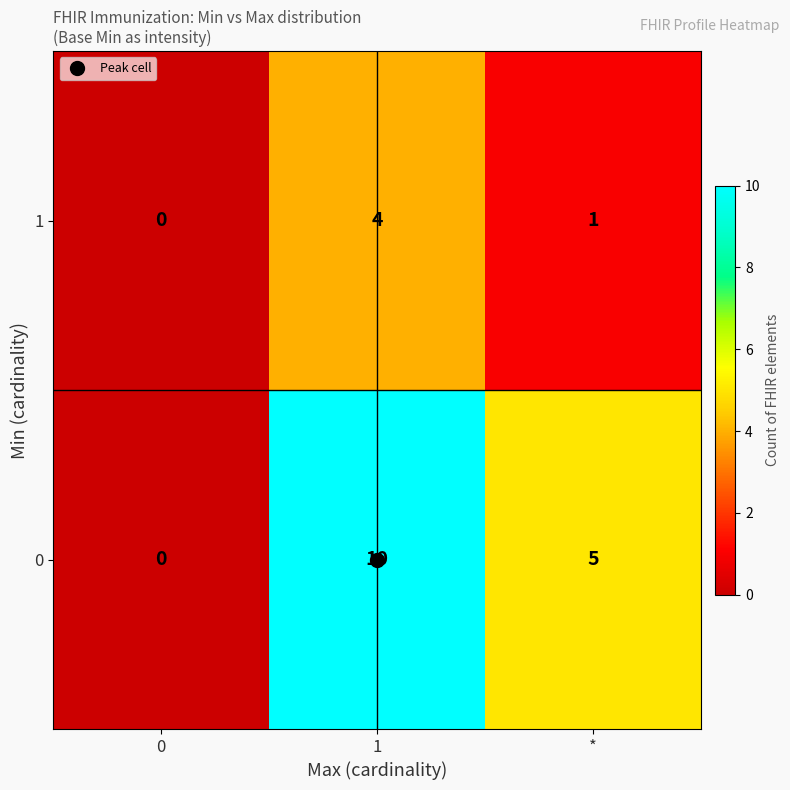

What is the sum of all 1 values?

5